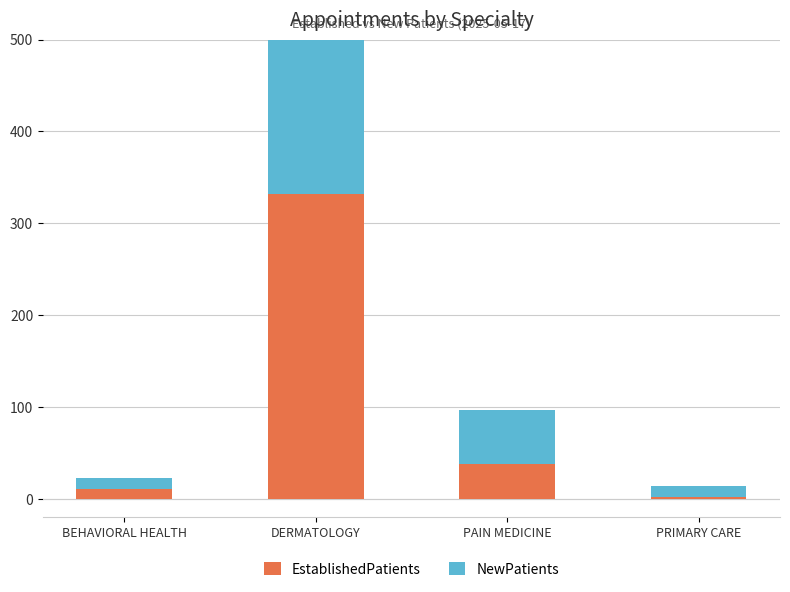

How many groups of bars are there?

4